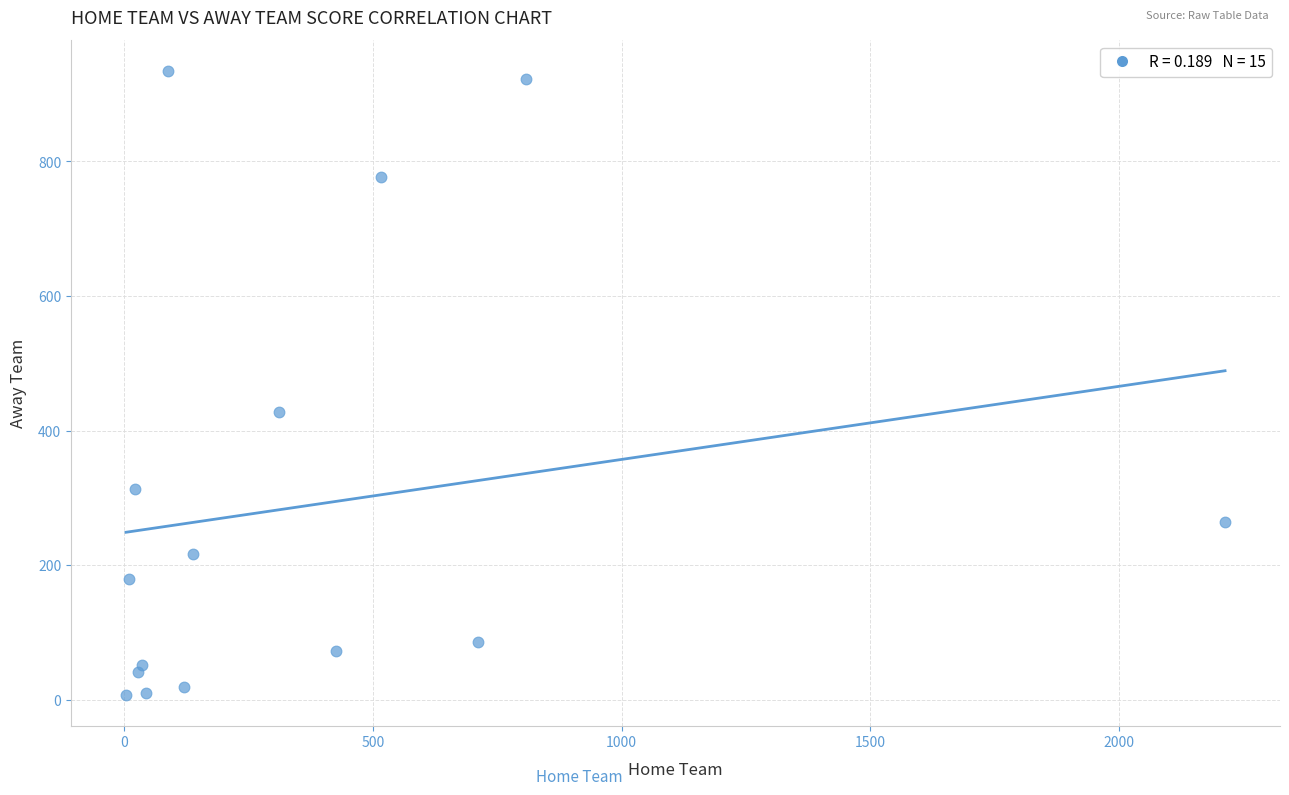

What Y value in the scatter plot is closest to 470?

427